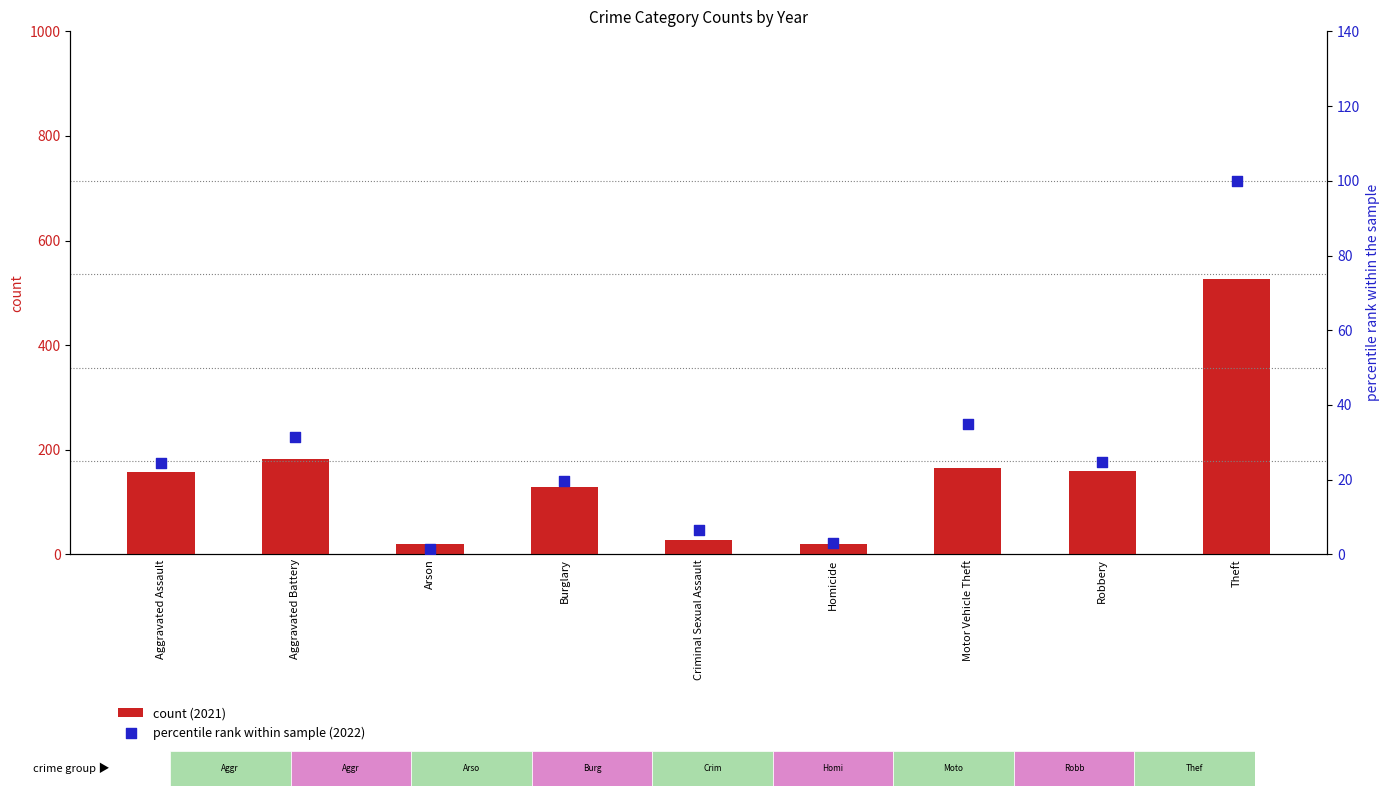

Which series reaches the minimum Y coordinate?

percentile rank within sample (2022)